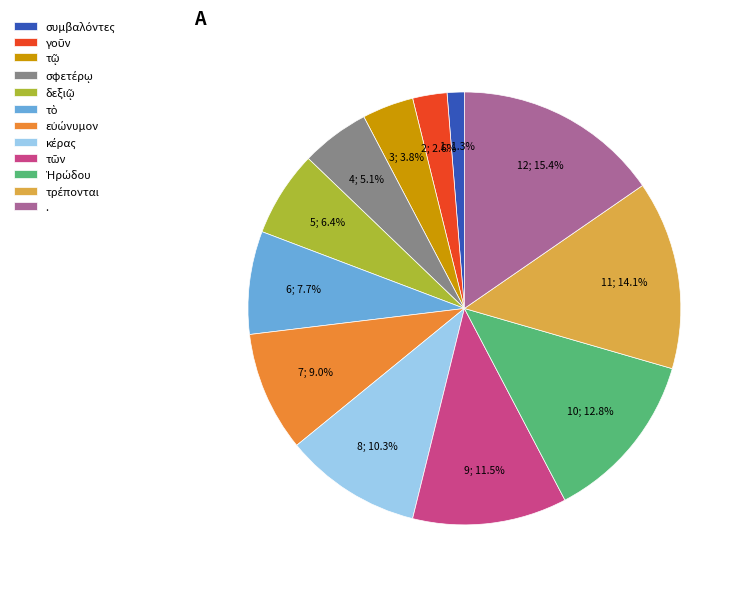

To the nearest percent, what is the difference between the largest and smallest slice percentages?

14%